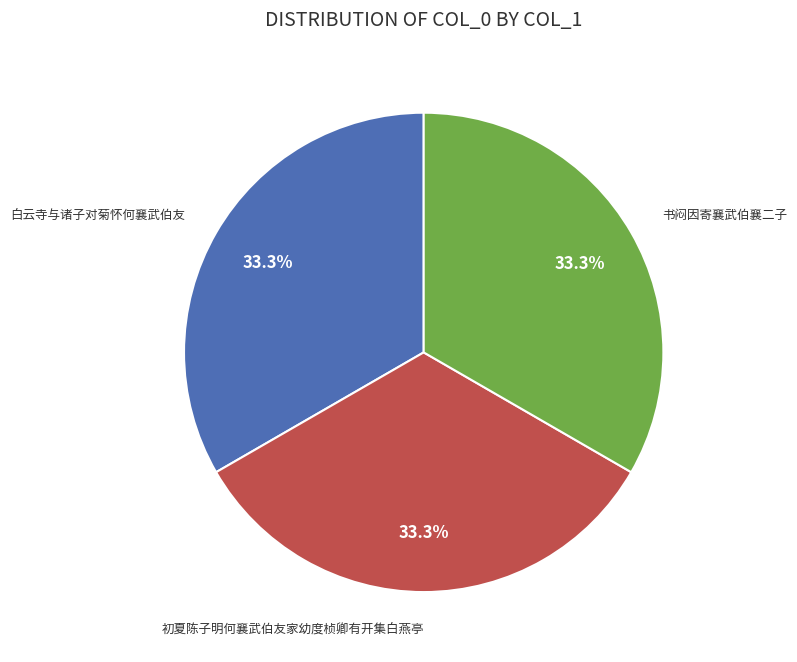

Is there any slice that represents more than half of the pie?

No